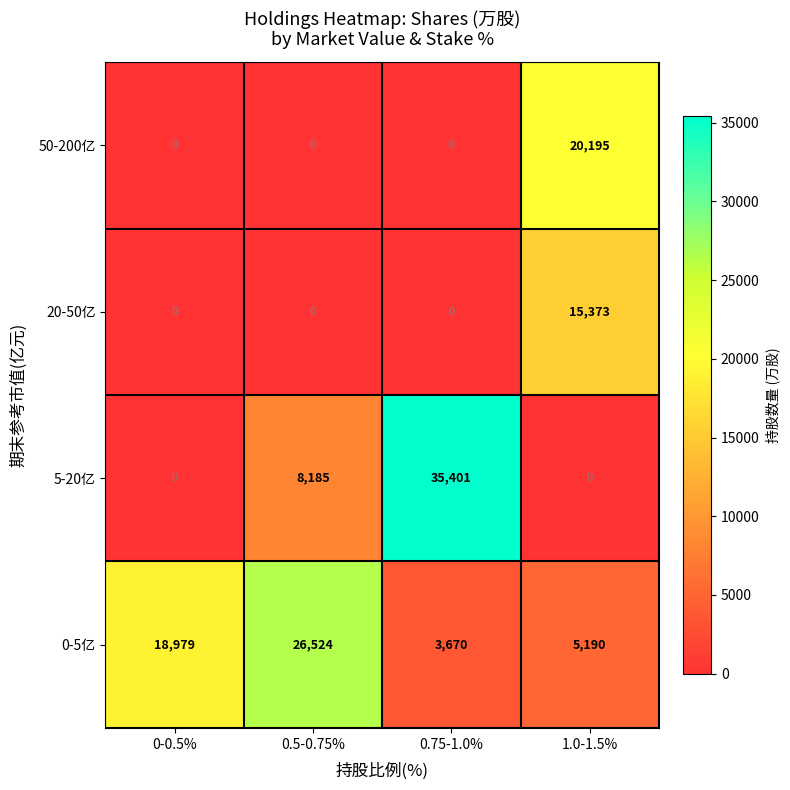

Rank the series at 1.0-1.5% from highest to lowest value.

50-200亿, 20-50亿, 0-5亿, 5-20亿